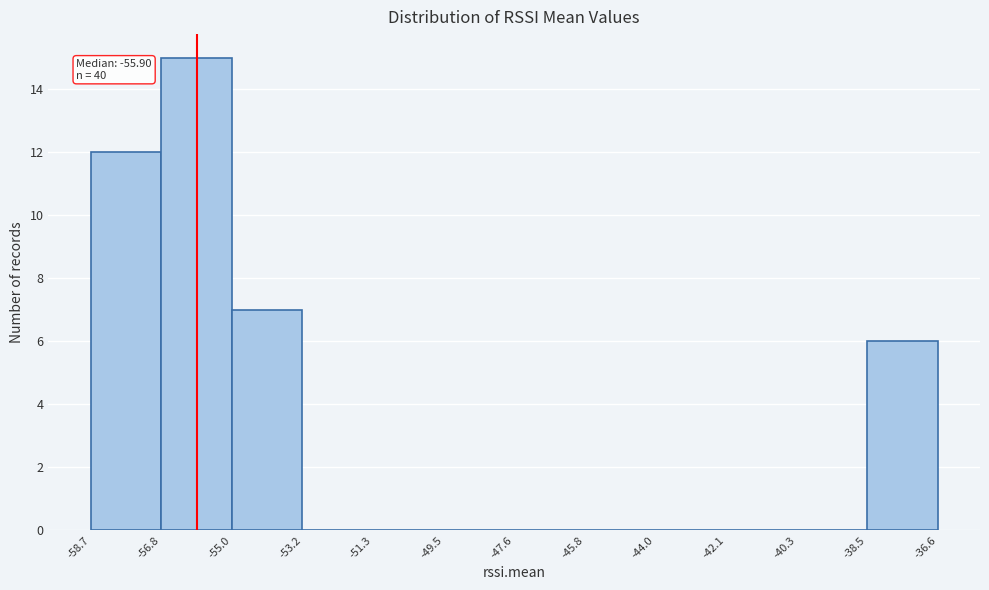

Which range on the x-axis has the tallest bar?

-56.8 to -55.0